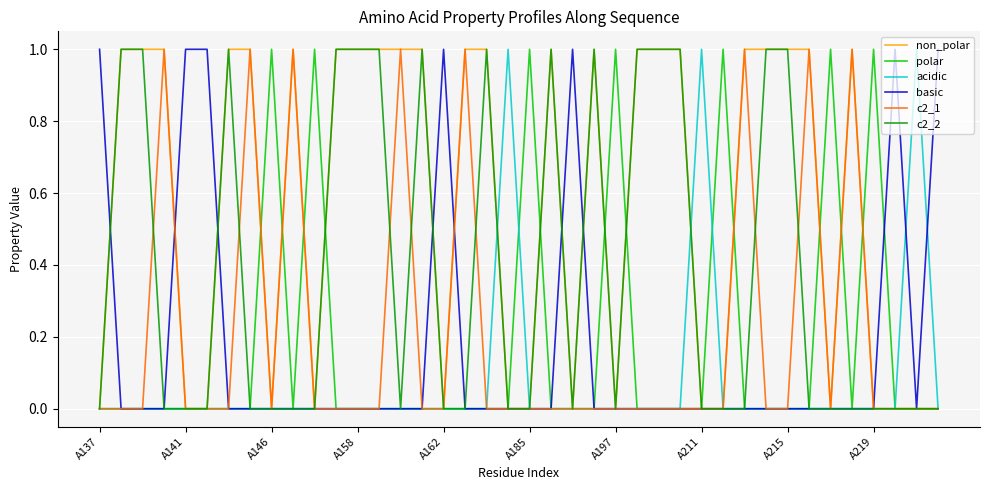

Which series has the largest total across all categories?

non_polar